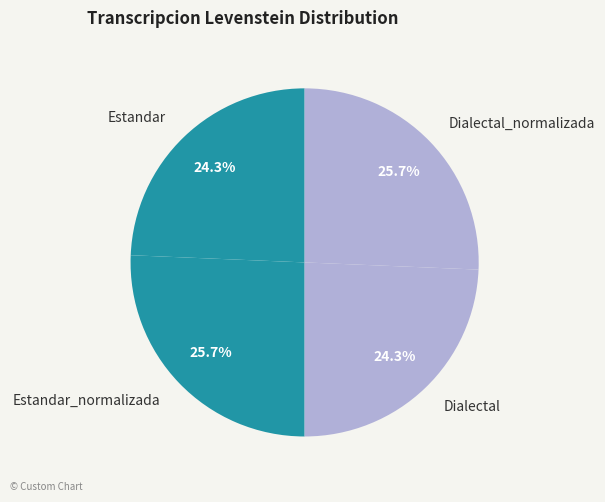

Approximately how many times larger is the value at Dialectal_normalizada compared to Estandar?

1.1